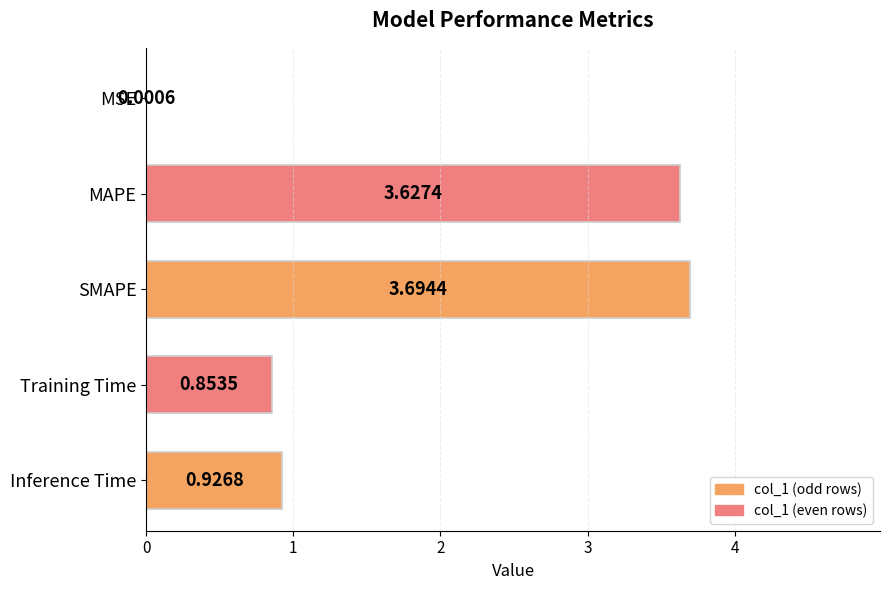

Which has a higher value, MAPE or SMAPE?

SMAPE